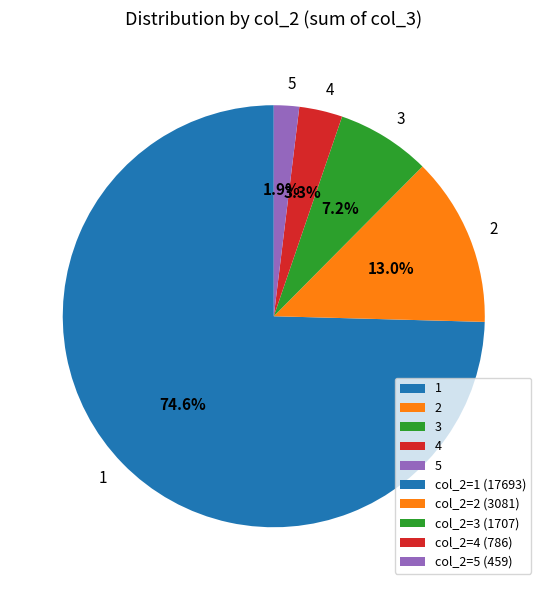

Approximately how many times larger is the value at 4 compared to 5?

1.7